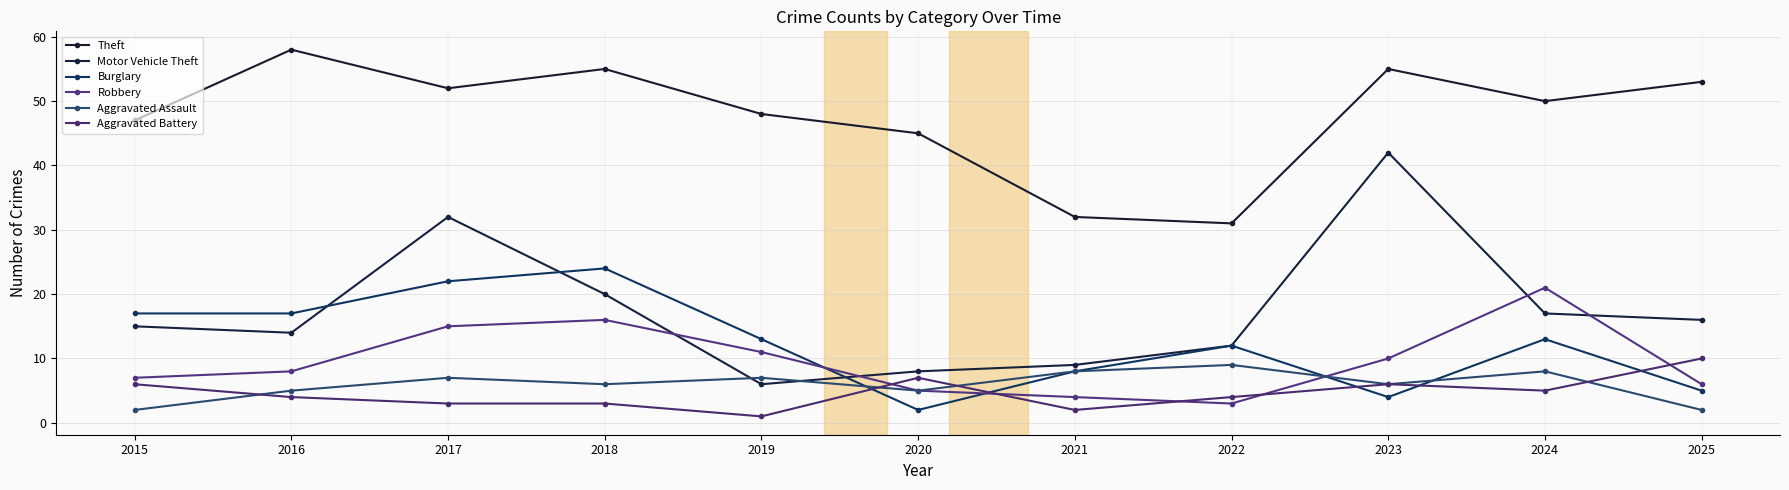

In Burglary, how many points are lower than both neighbors (excluding endpoints)?

2